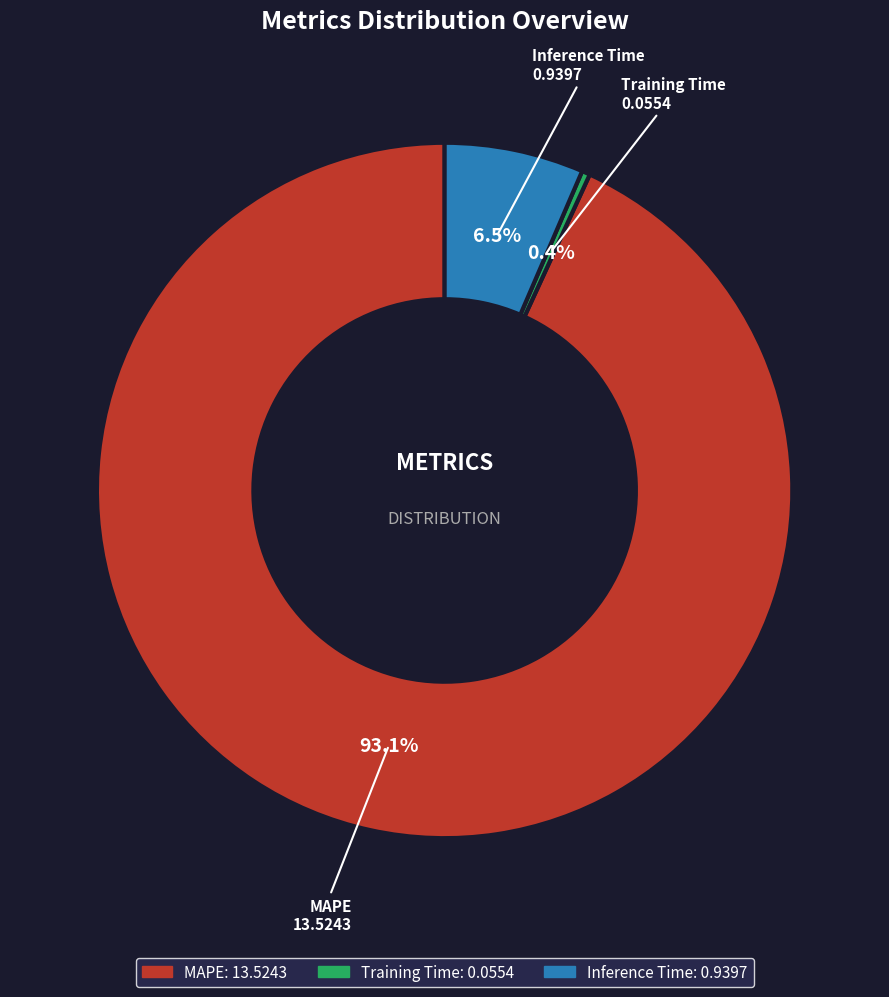

Does Training Time account for over 50% of the chart?

No